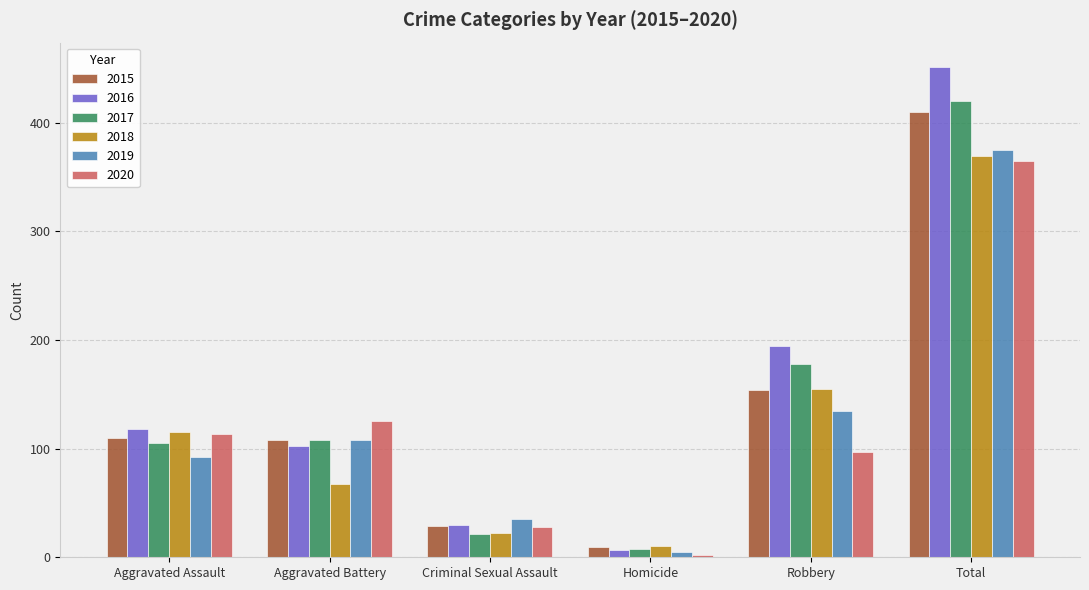

What is the average value of the 2019 series?

125